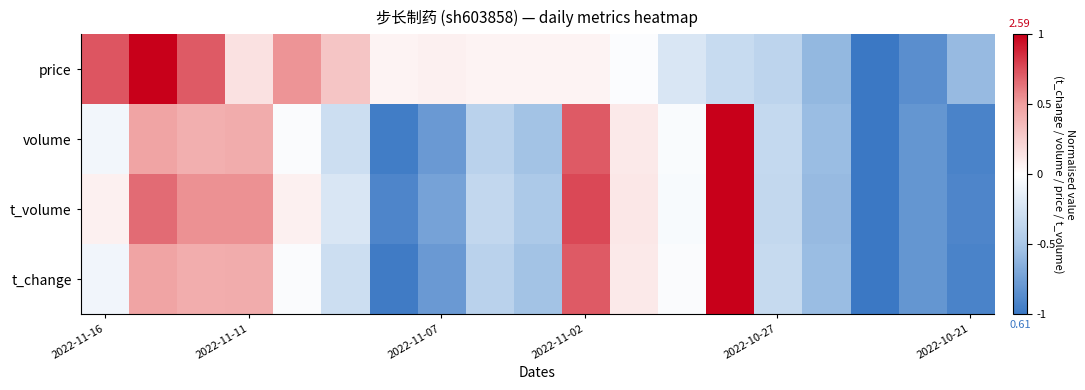

Which series has the largest total across all categories?

price